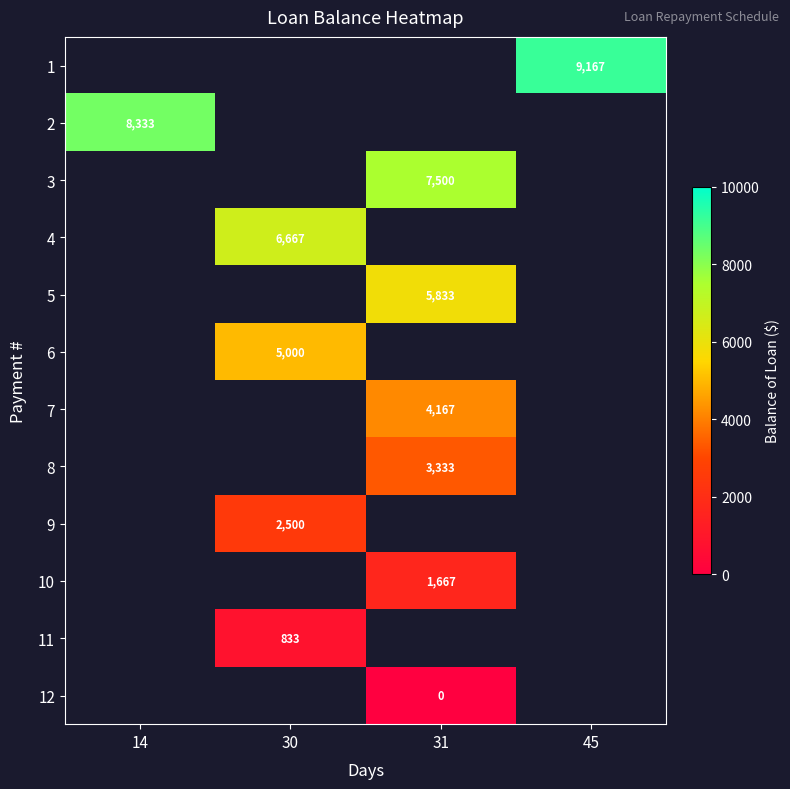

Is the value of 1 at 45 greater than the value of 7 at 31?

Yes